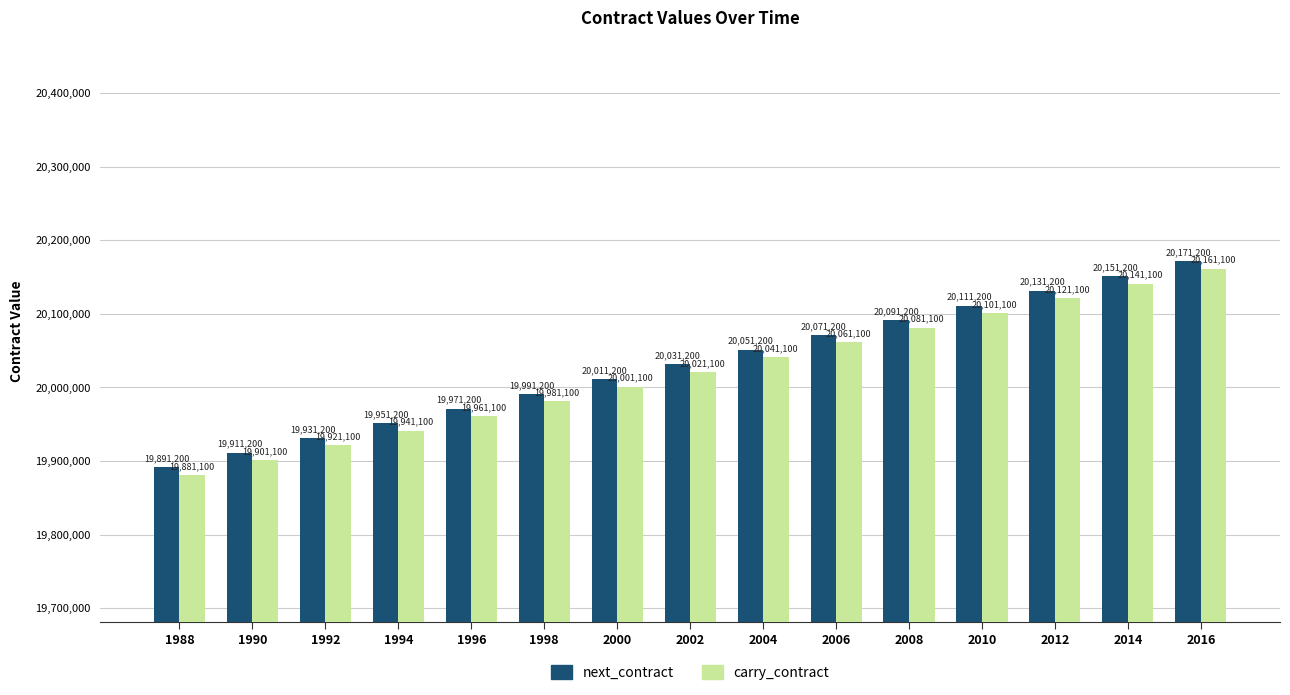

What is the sum of the next_contract values at 2002 and 2006?

40102400